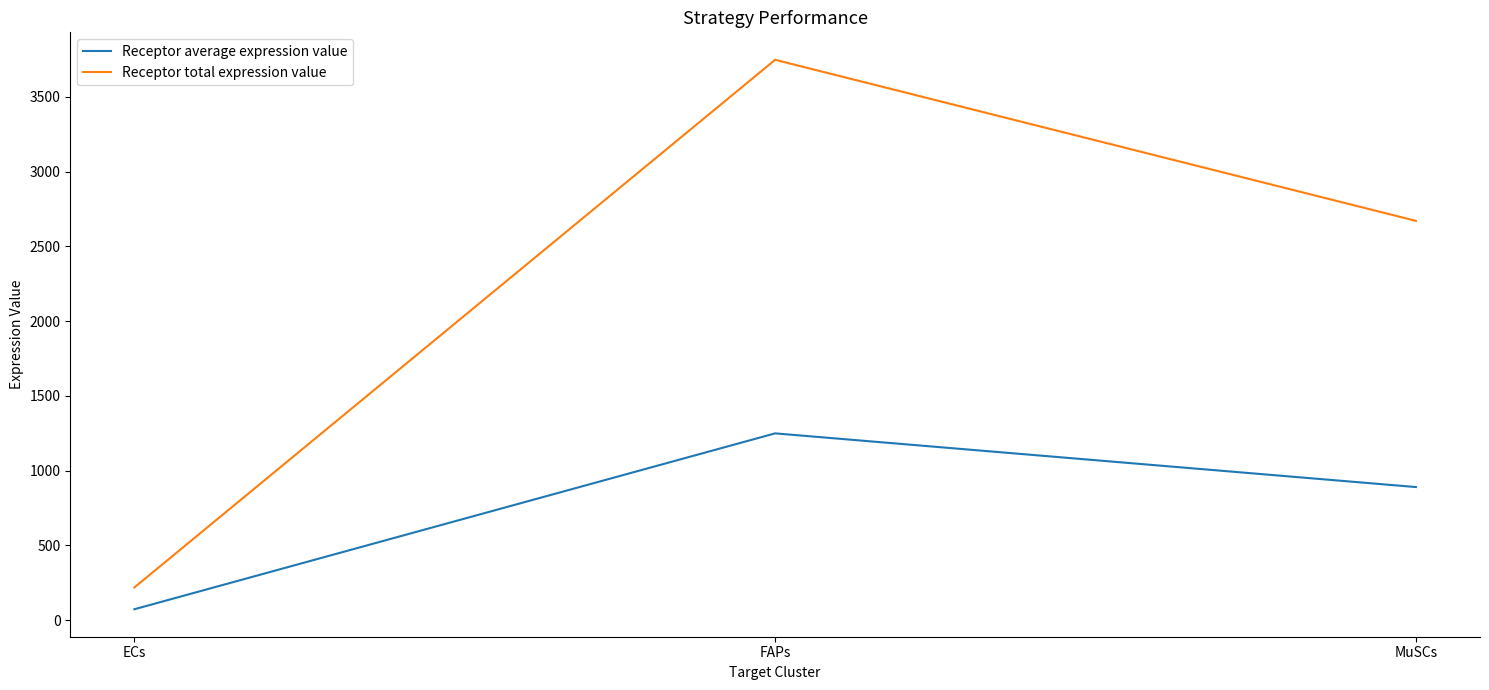

The Receptor average expression value series shows 1249.0 at FAPs. True or false?

True